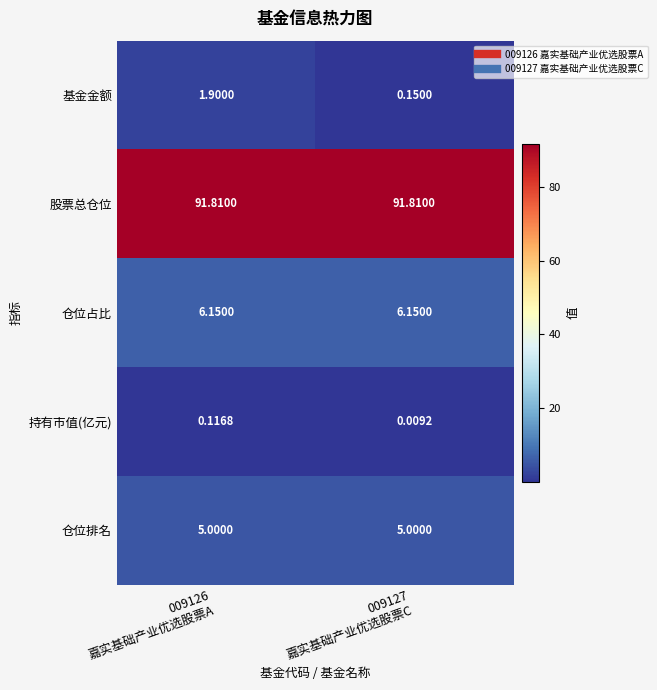

Which series has the largest range (max minus min)?

基金金额